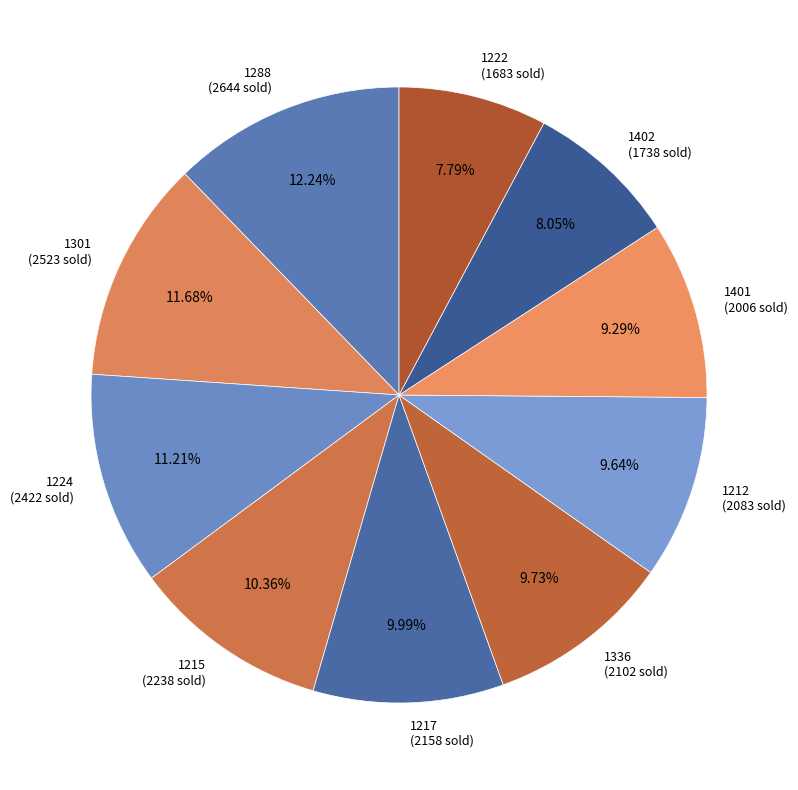

Approximately how many times larger is the value at 1217 (2158 sold) compared to 1215 (2238 sold)?

1.0